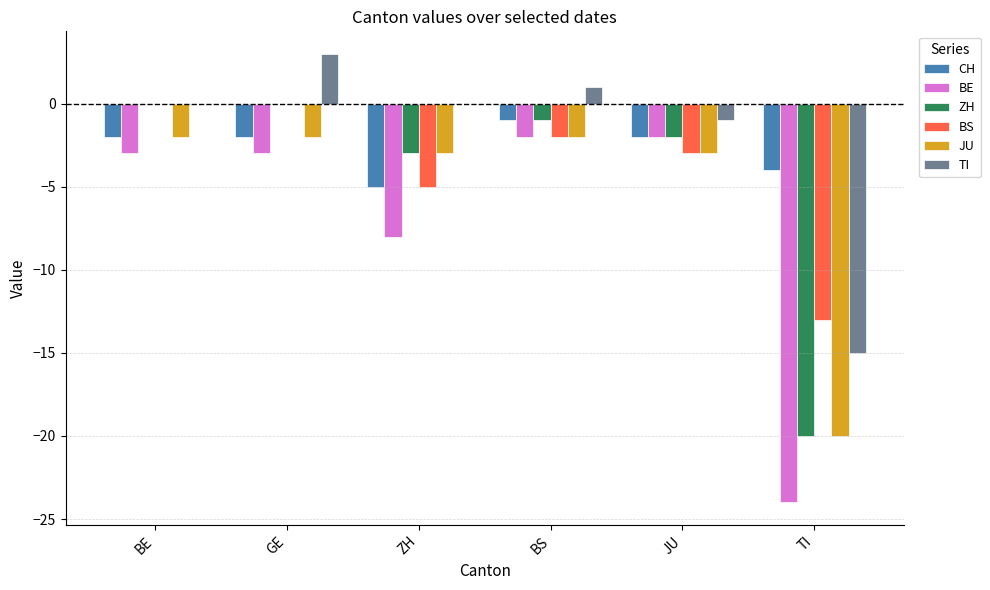

The value of ZH at BS is -1. True or false?

True